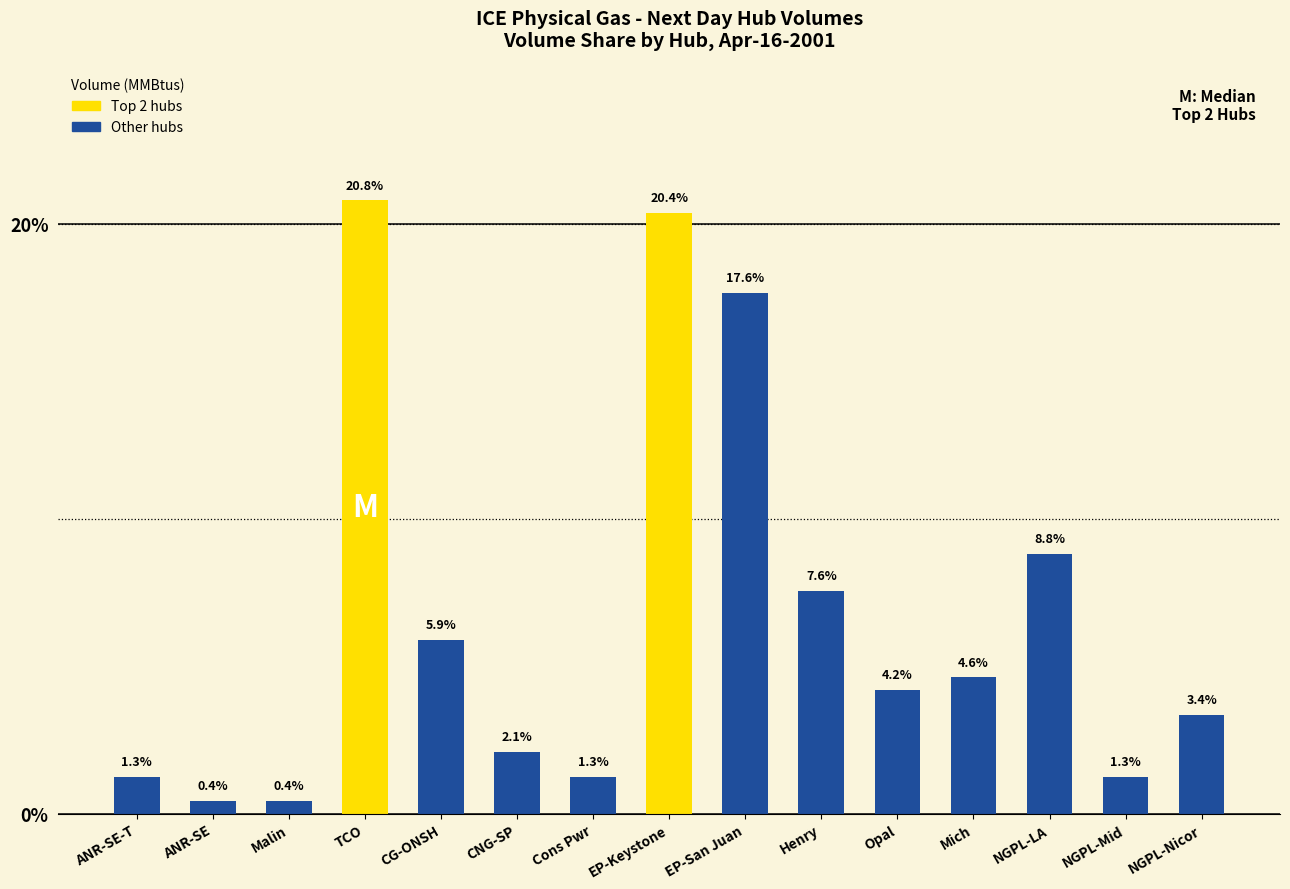

What is the approximate value at Opal?

4.2